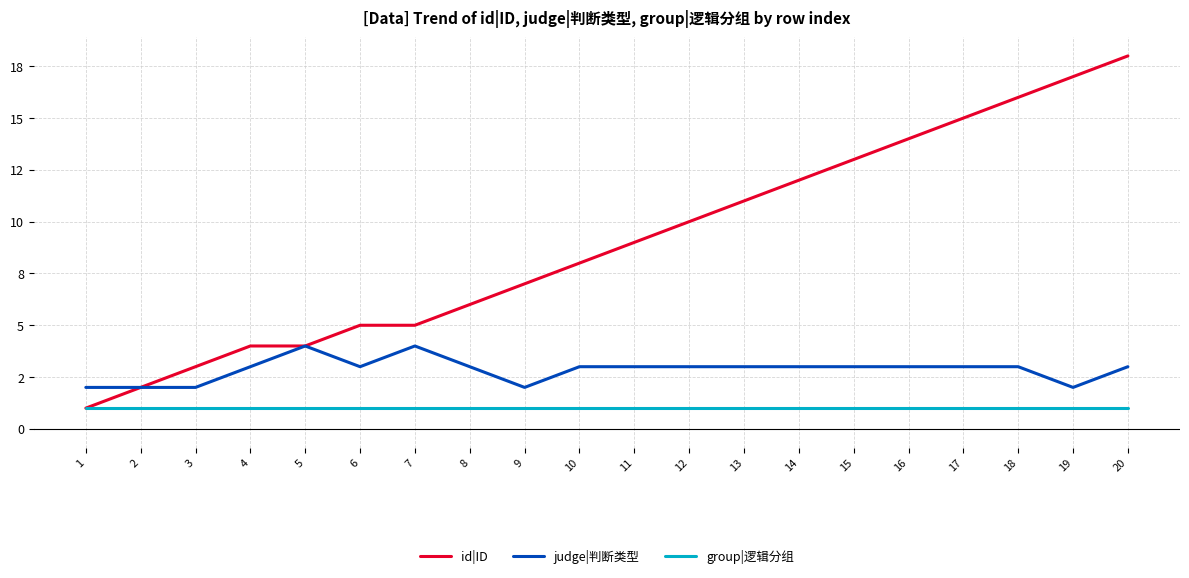

True or false: id|ID has more than 2 points higher than both neighbors.

False